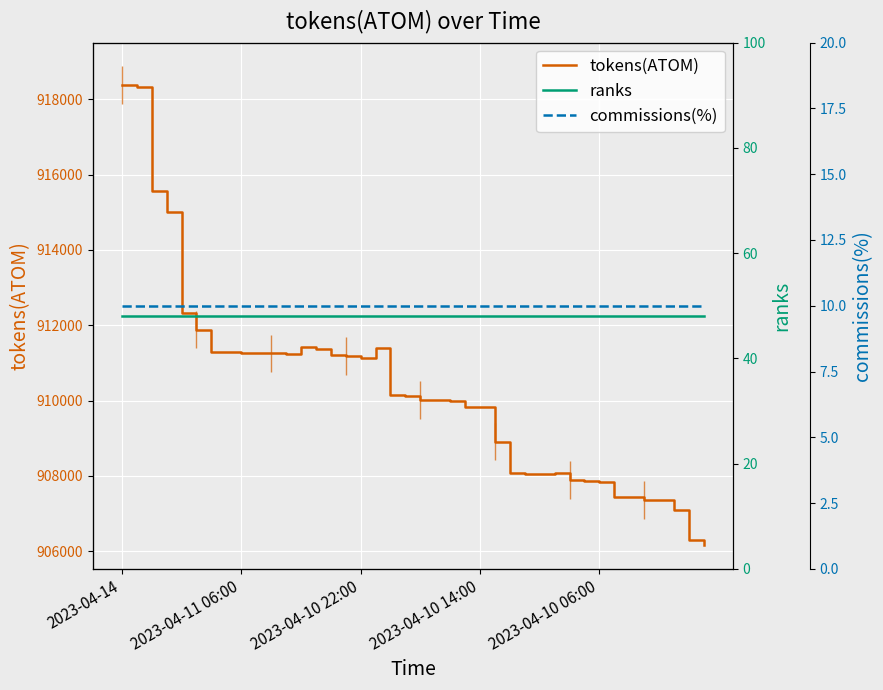

How many values in the tokens(ATOM) series are below 910126?

20